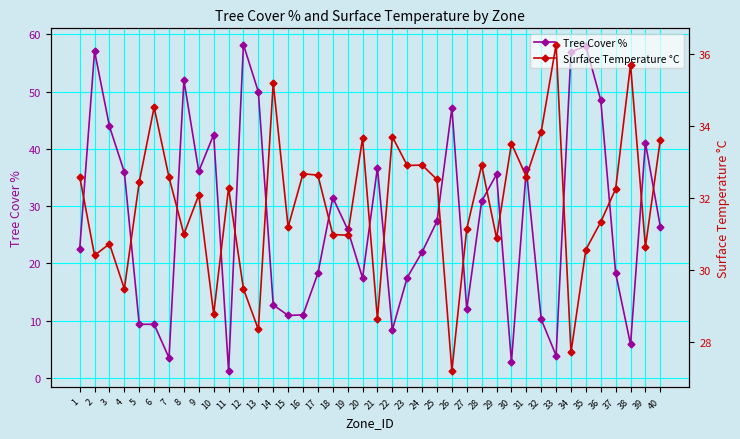

Which category has the highest value in the Surface Temperature °C series?

33